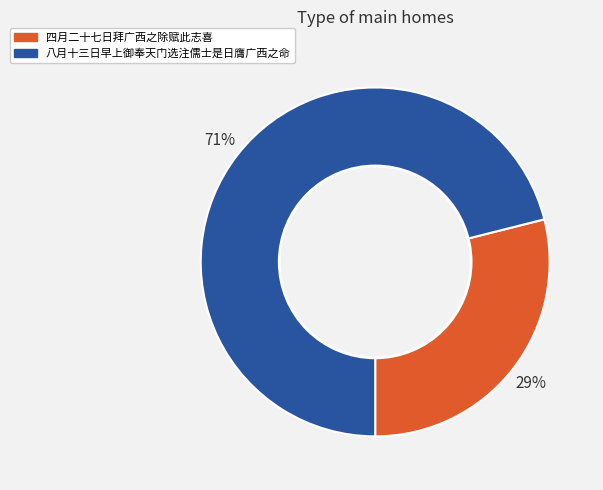

Does any single category account for the majority?

Yes